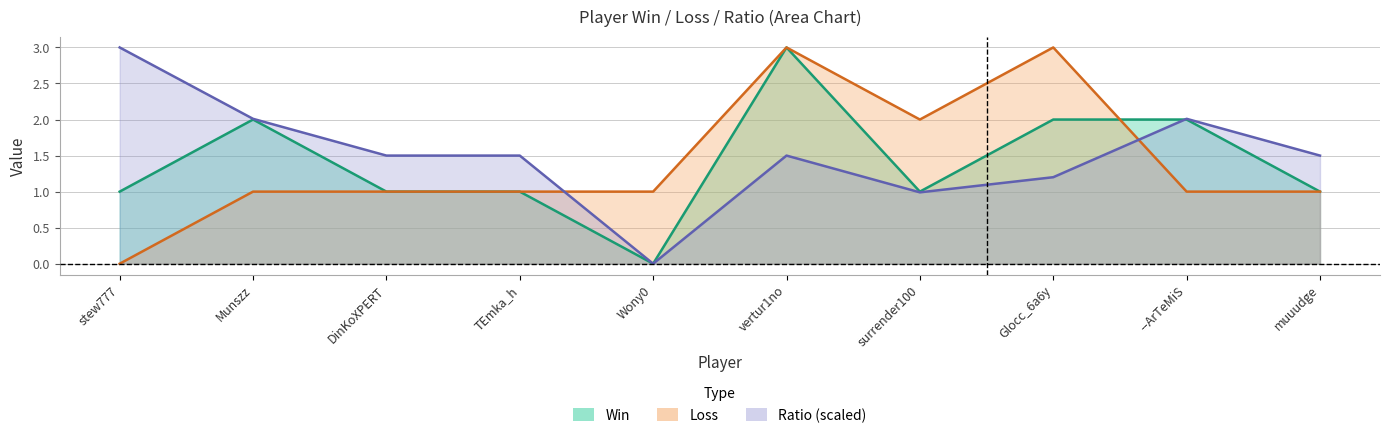

Between surrender100 and Glocc_6a6y, which series saw the biggest shift?

Win